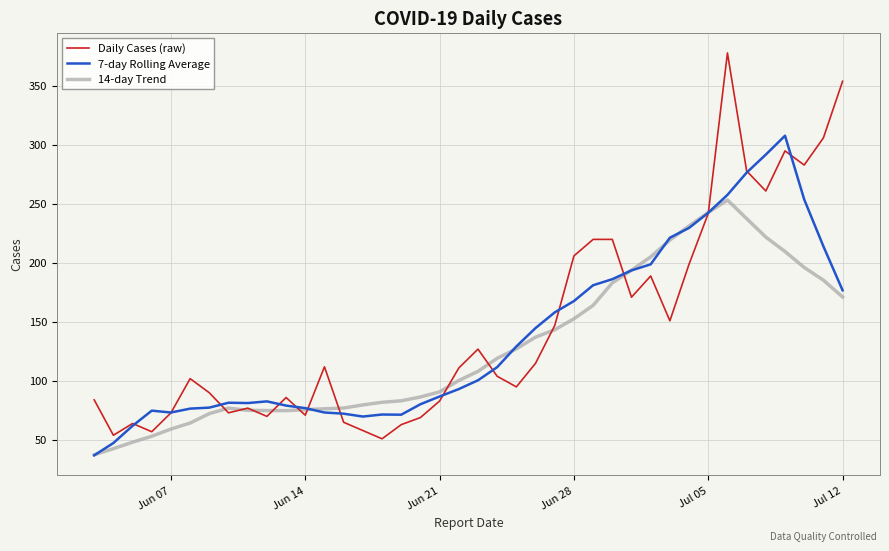

True or false: 7-day Rolling Average has more than 1 interior local peaks.

True